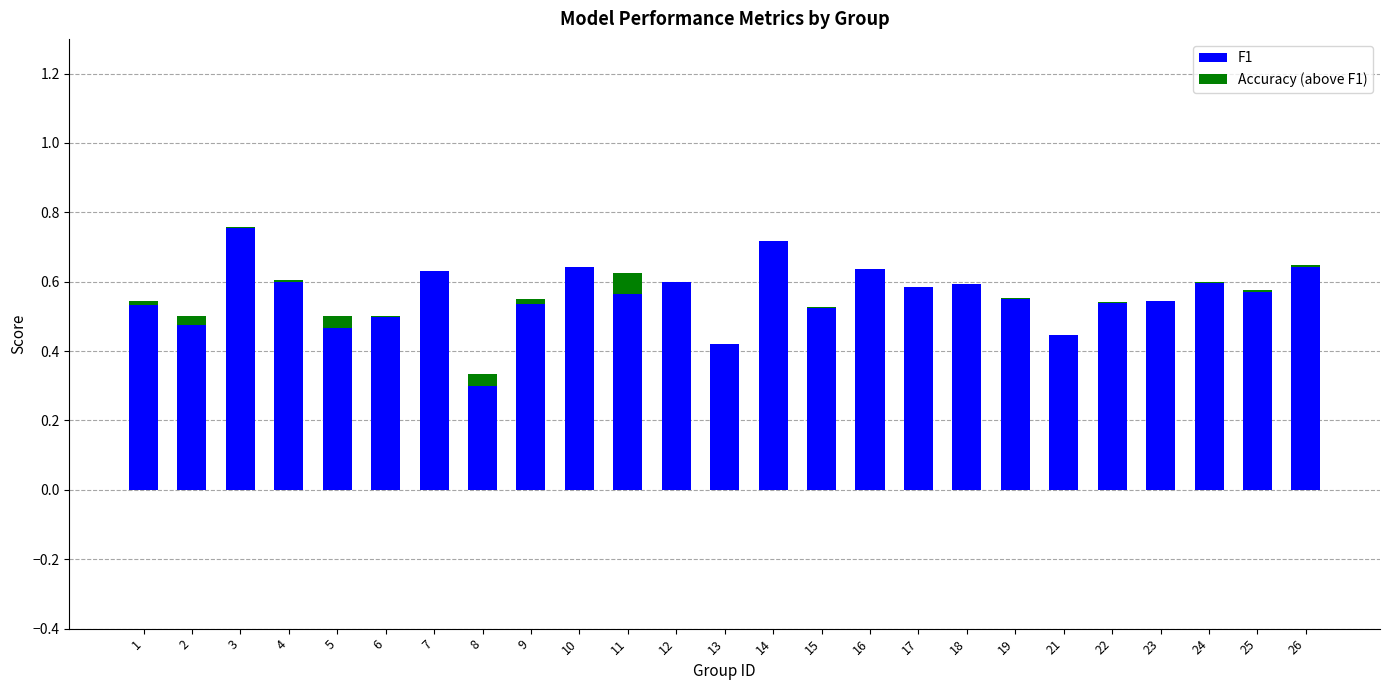

The value of F1 at 23 is 0.5. True or false?

True